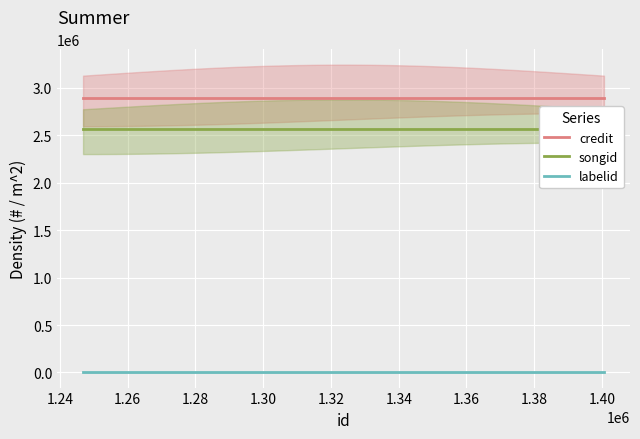

Reading left to right, transcribe all the data shown in this chart.

credit: 2894118	2894118	2894118
songid: 2566542	2566542	2566542
labelid: 3267	3267	3267